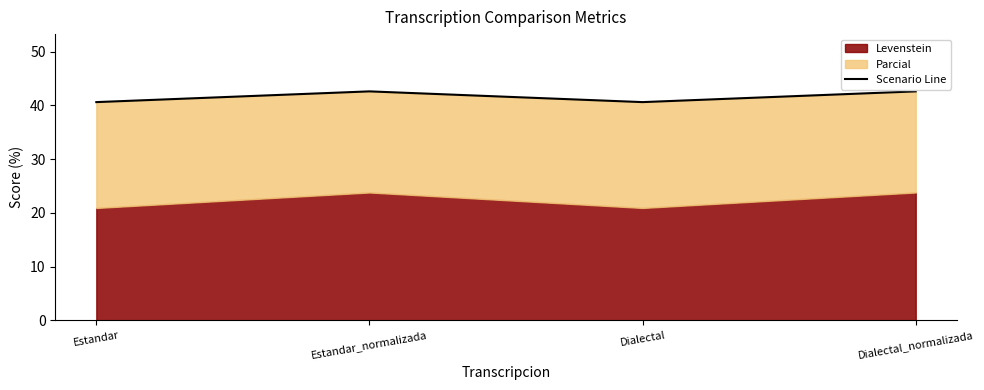

At which category does the data reach its first local peak?

Estandar_normalizada